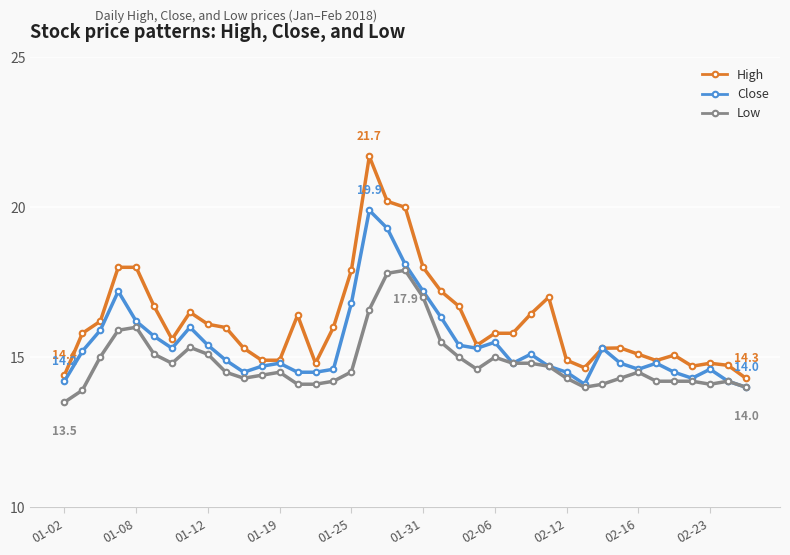

True or false: High has more than 0 points higher than both neighbors.

True